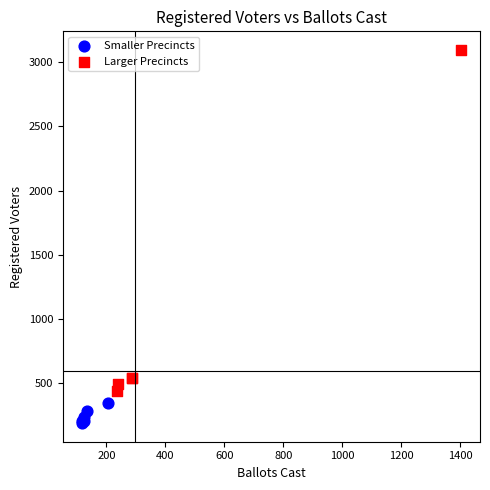

Which series contains the highest Y value?

Larger Precincts